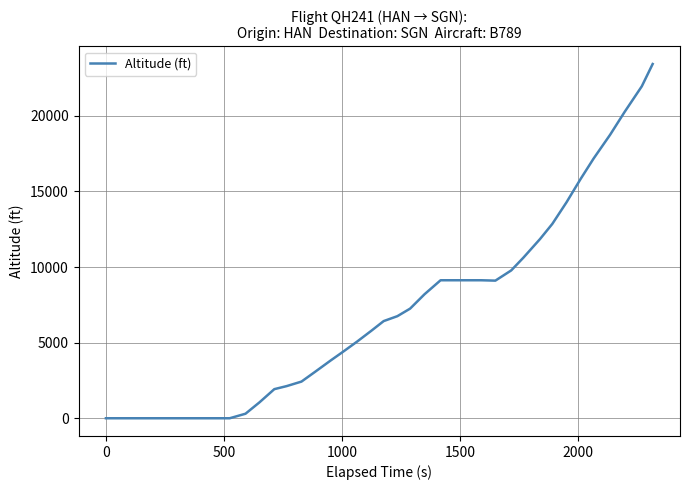

What is the average value?

7024